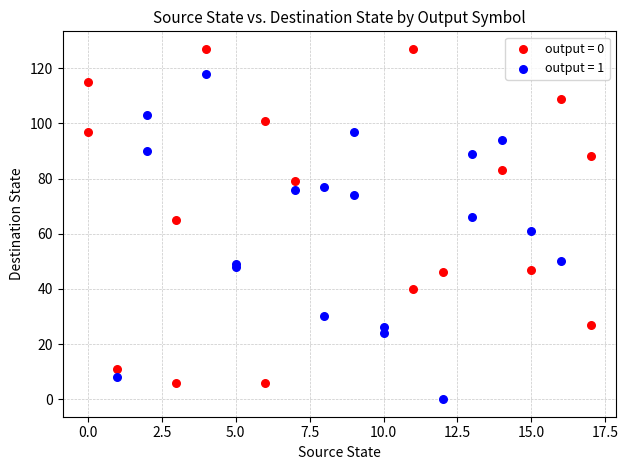

Which series reaches the maximum Y coordinate?

output = 0